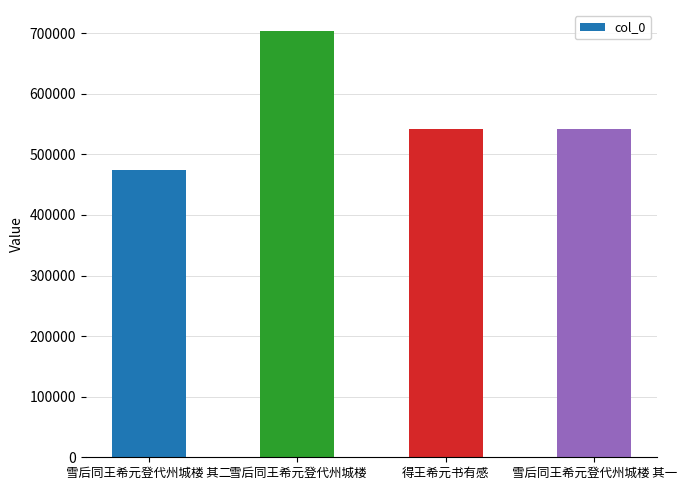

What is the sum of the values at 雪后同王希元登代州城楼 and 雪后同王希元登代州城楼 其二?

1177758